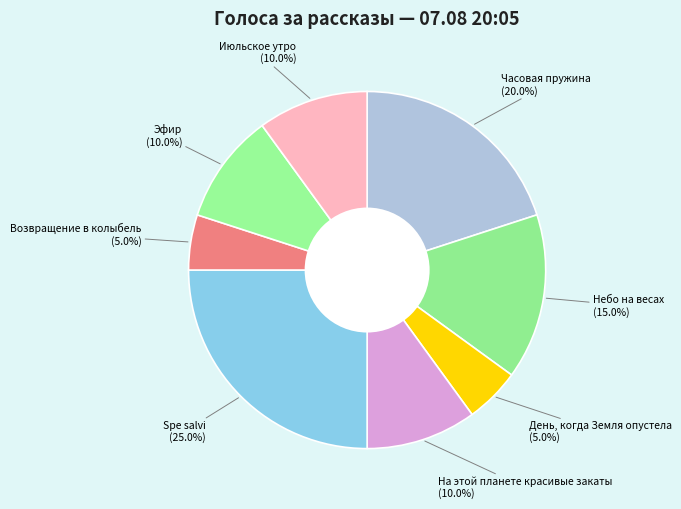

Count the number of slices in the pie.

8